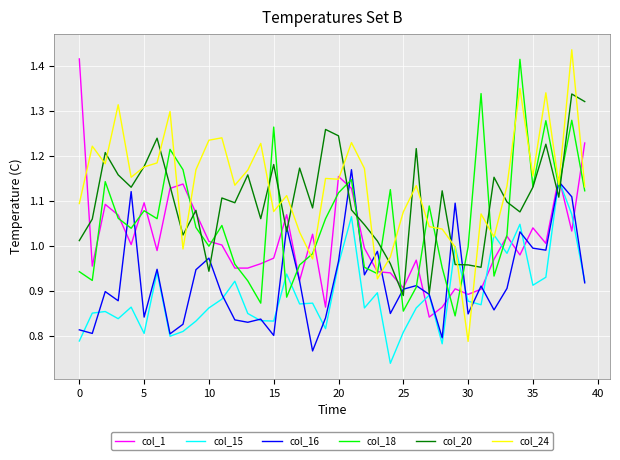

Does the chart have visible grid lines?

Yes